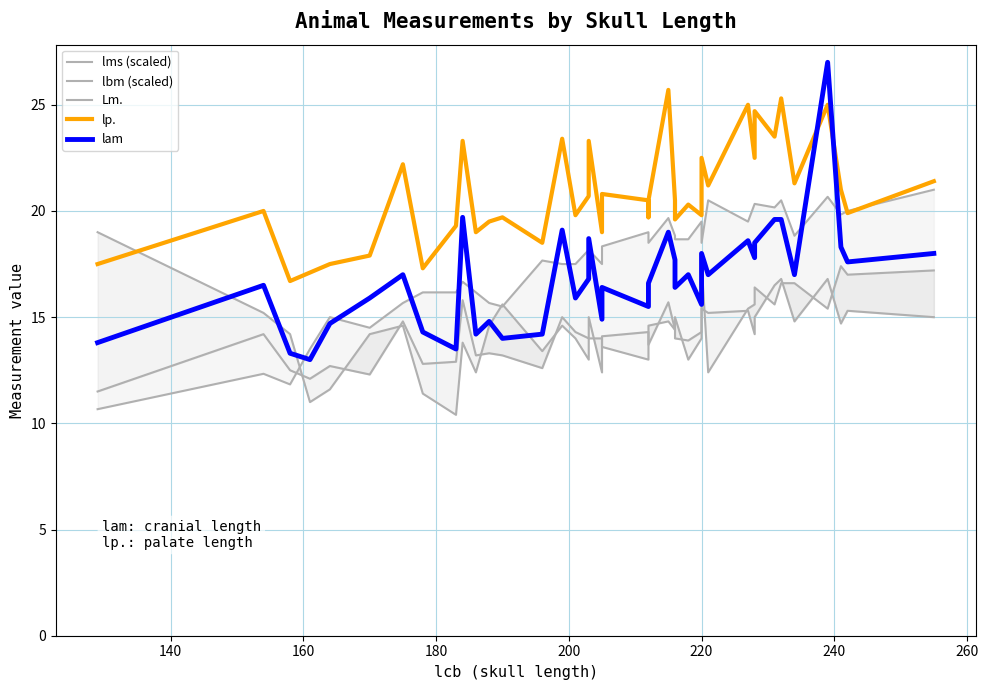

How many lines are shown in the chart?

5